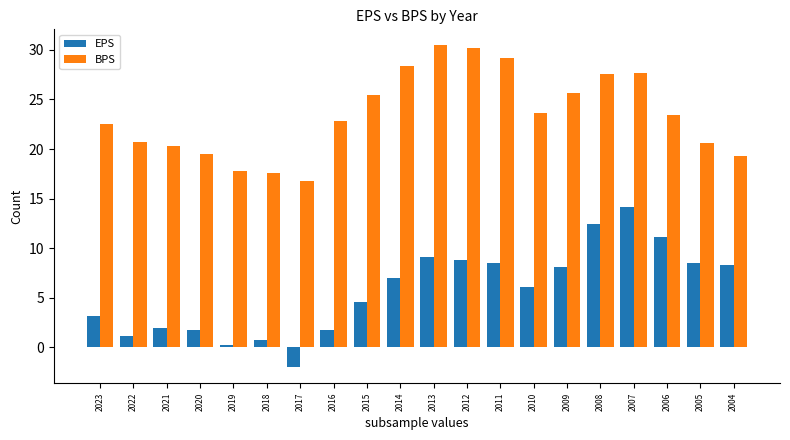

What is the difference between the highest and lowest values at 2023?

19.3